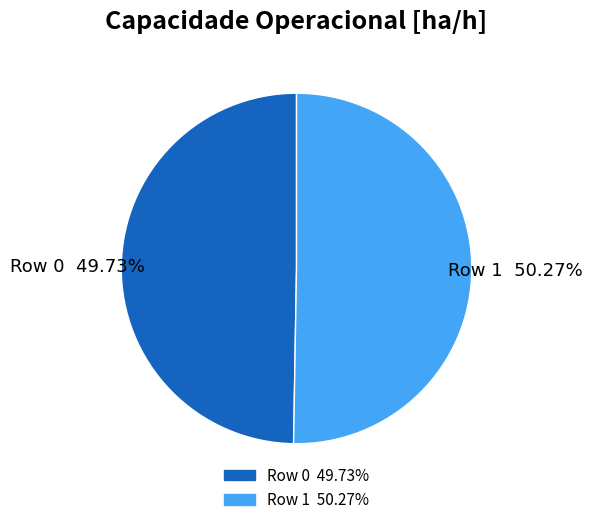

Is there a majority slice in this chart?

Yes